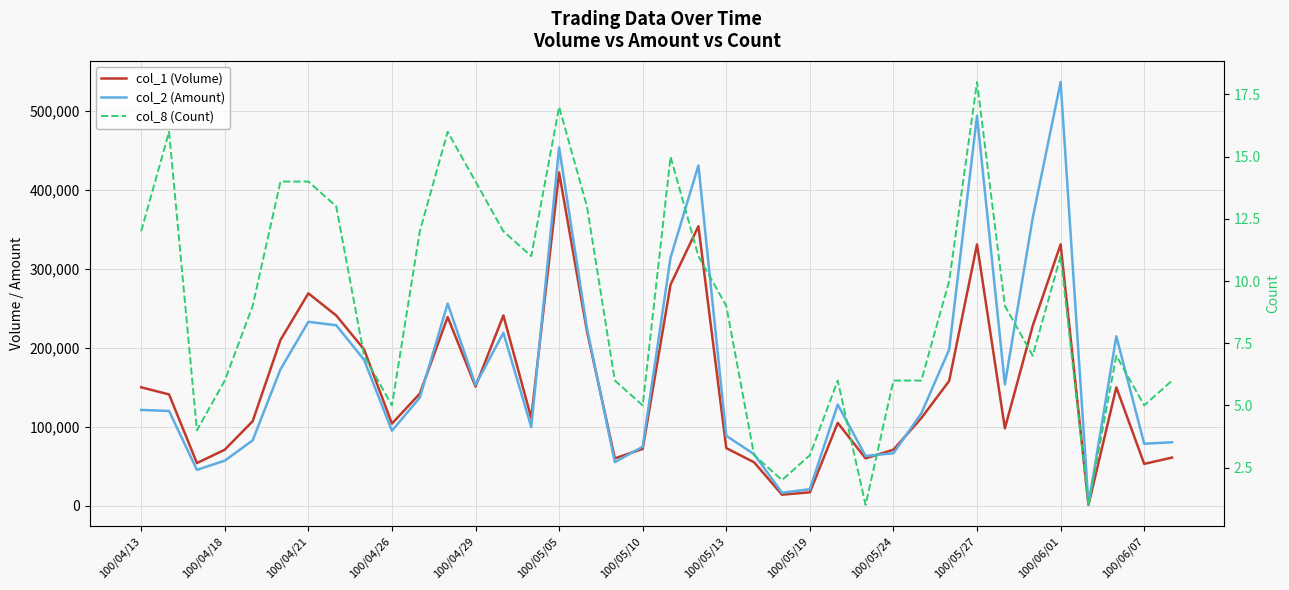

Reading left to right, list all the values displayed in this chart.

col_1 (Volume): 150000	141000	54000	71000	107000	210000	269000	241000	198000	104000	142000	239000	151000	241000	111000	422000	221000	60000	72000	280000	354000	73000	55000	14000	17000	105000	60000	71000	111000	158000	331000	98000	228000	331000	1000	150000	53000	61000
col_2 (Amount): 121350	120010	45470	57090	82740	172800	232980	228590	184820	94990	136960	256050	153060	219020	99580	453840	224930	55200	74770	314270	430990	88550	65220	16410	20960	128120	63000	66500	117030	197760	494020	153640	364760	536680	1520	214600	78570	80400
col_8 (Count): 12	16	4	6	9	14	14	13	7	5	12	16	14	12	11	17	13	6	5	15	11	9	3	2	3	6	1	6	6	10	18	9	7	11	1	7	5	6